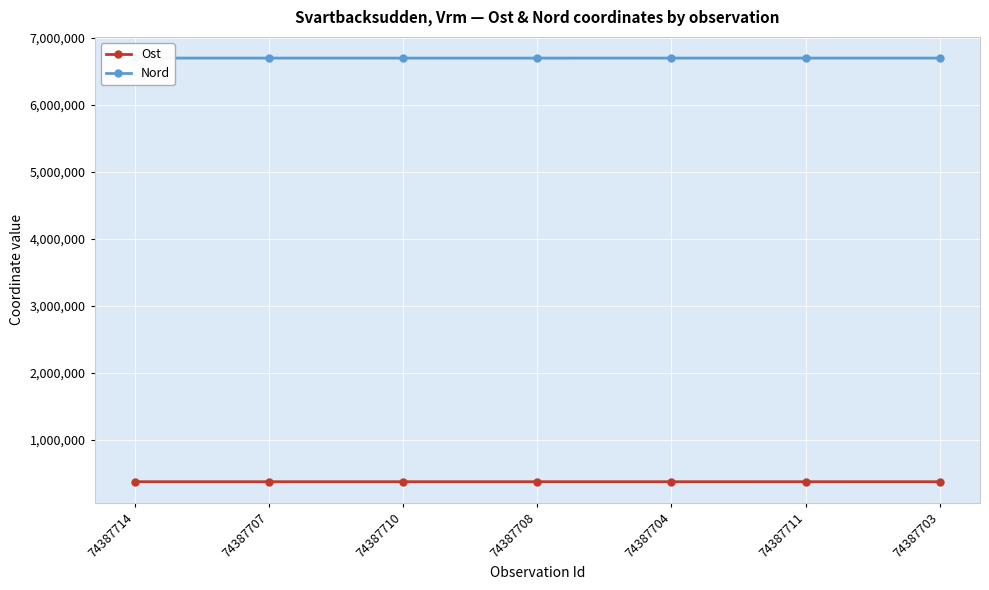

Reading right to left, list all the values displayed in this chart.

Ost: 74387703=377484.0	74387711=377332.9	74387704=377465.2	74387708=377359.1	74387710=377336.0	74387707=377358.9	74387714=377322.9
Nord: 74387703=6700546.1	74387711=6700337.2	74387704=6700472.1	74387708=6700278.0	74387710=6700295.1	74387707=6700343.3	74387714=6700317.8